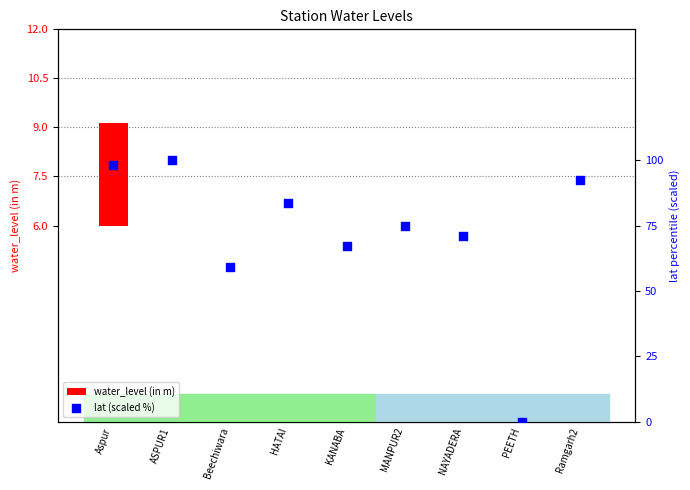

At which category is the sum across all series the highest?

Aspur